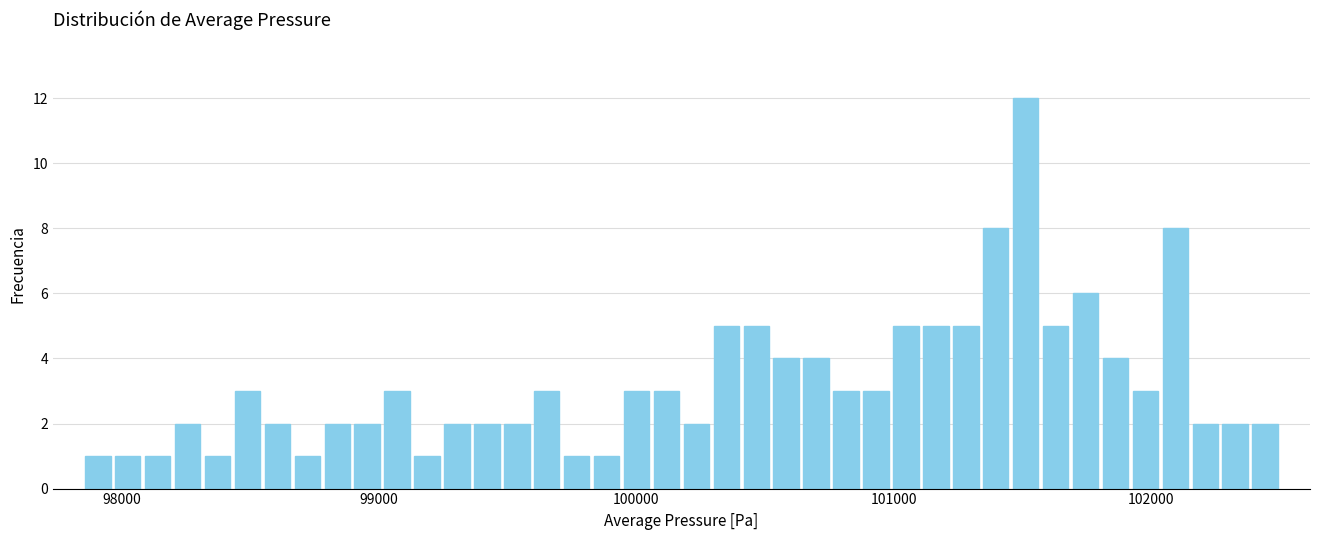

Around what value on the x-axis is the tallest bar? Give the approximate position of its centre, as read against the axis.

101500